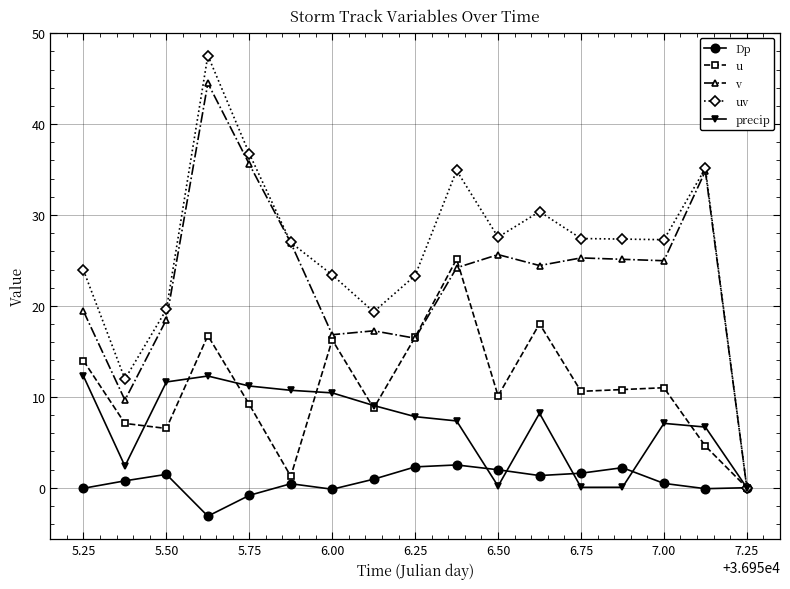

What are all the series names shown in the legend?

Dp, u, v, uv, precip